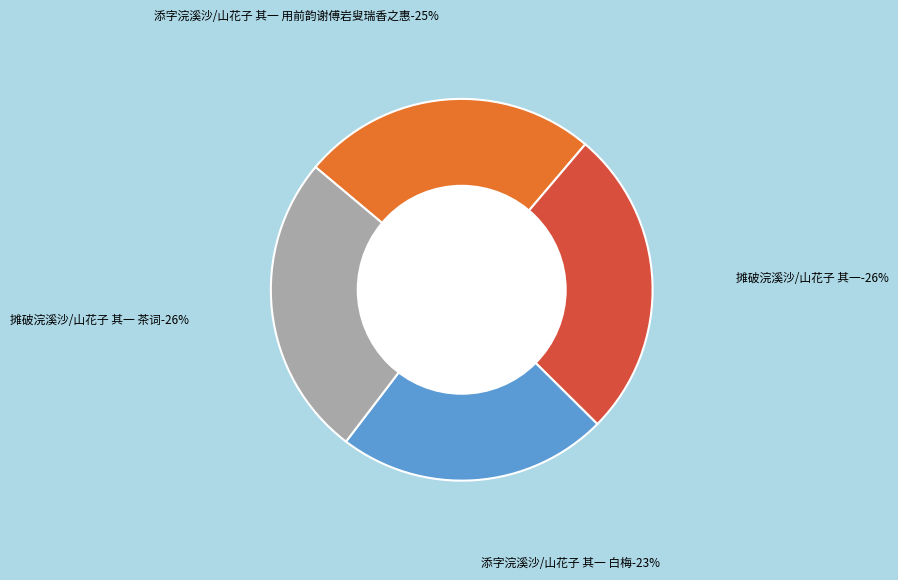

True or false: 添字浣溪沙/山花子 其一 白梅 accounts for 17% of the total.

False